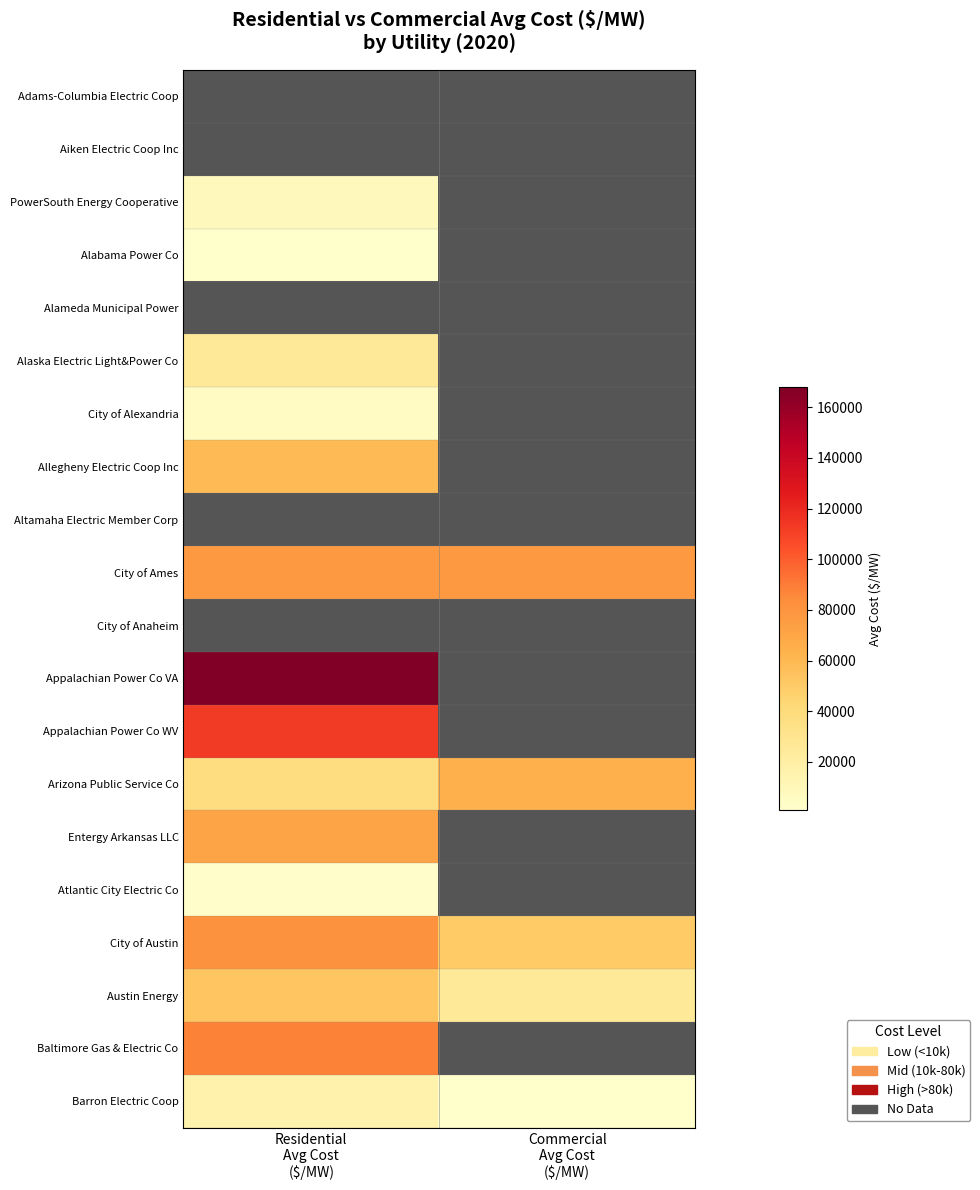

List the labels in order of Atlantic City Electric Co value, smallest first.

Residential Avg Cost ($/MW), Commercial Avg Cost ($/MW)